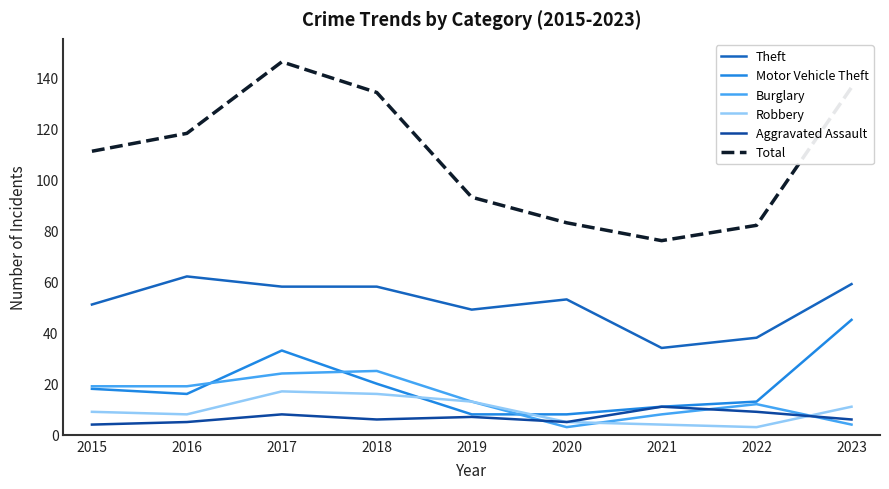

Reading left to right, transcribe all the data shown in this chart.

Theft: 2015=51	2016=62	2017=58	2018=58	2019=49	2020=53	2021=34	2022=38	2023=59
Motor Vehicle Theft: 2015=18	2016=16	2017=33	2018=20	2019=8	2020=8	2021=11	2022=13	2023=45
Burglary: 2015=19	2016=19	2017=24	2018=25	2019=13	2020=3	2021=8	2022=12	2023=4
Robbery: 2015=9	2016=8	2017=17	2018=16	2019=13	2020=5	2021=4	2022=3	2023=11
Aggravated Assault: 2015=4	2016=5	2017=8	2018=6	2019=7	2020=5	2021=11	2022=9	2023=6
Total: 2015=111	2016=118	2017=146	2018=134	2019=93	2020=83	2021=76	2022=82	2023=136